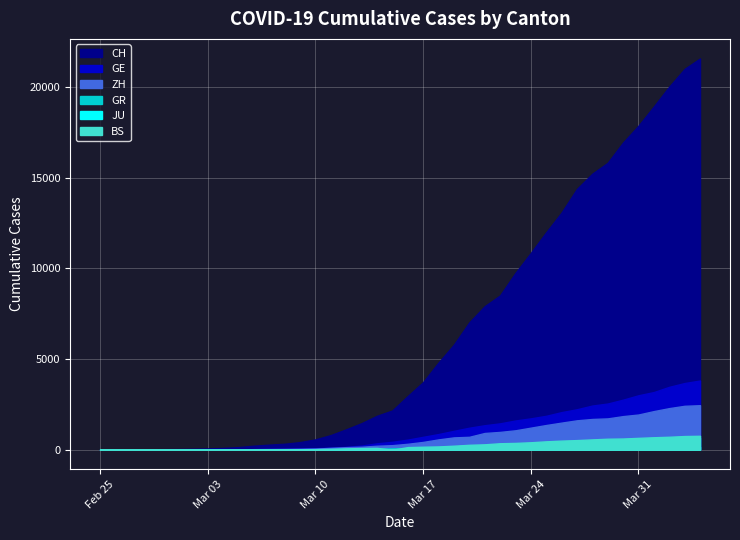

Count the number of data series in this chart.

6